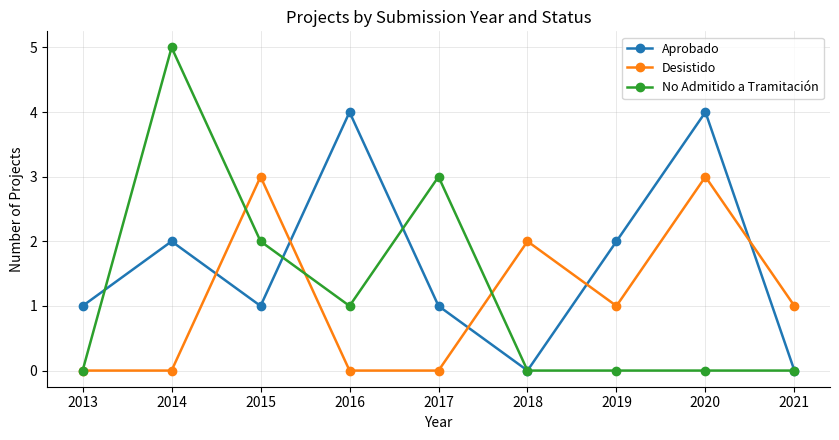

What is the sum of all Desistido values?

10